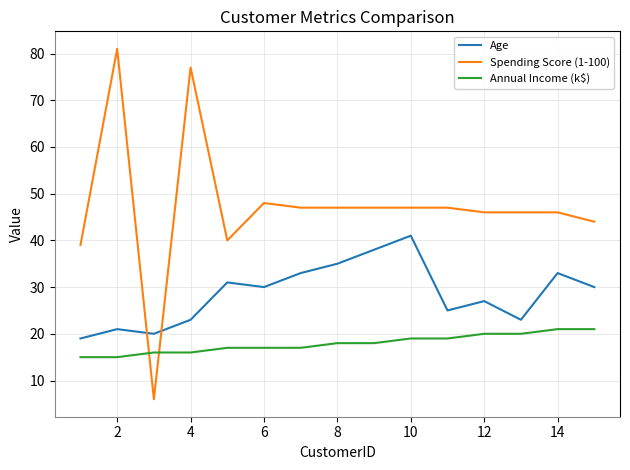

Which series has the largest total across all categories?

Spending Score (1-100)